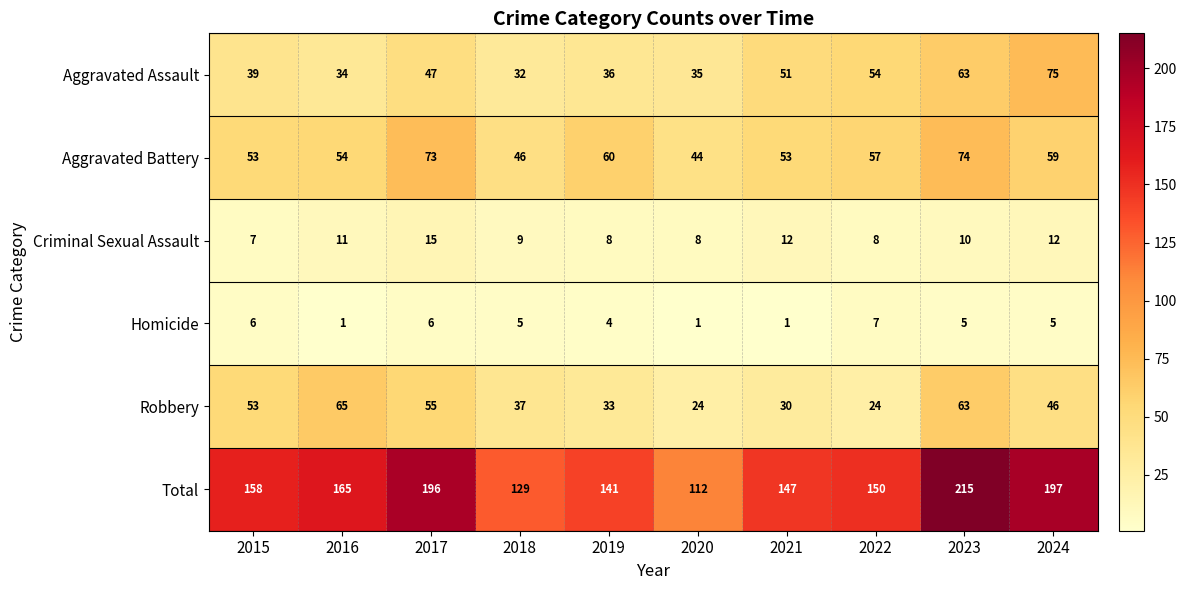

What is the difference between the Criminal Sexual Assault values at 2016 and 2022?

3